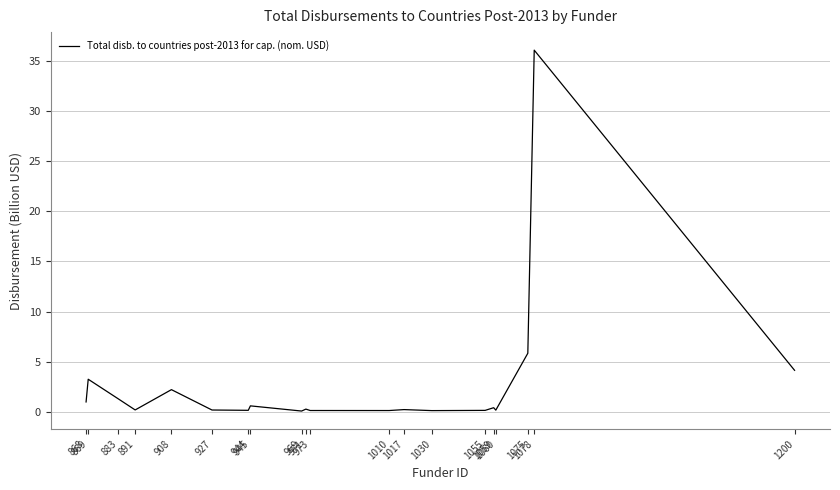

What is the sum of all values?

56.6